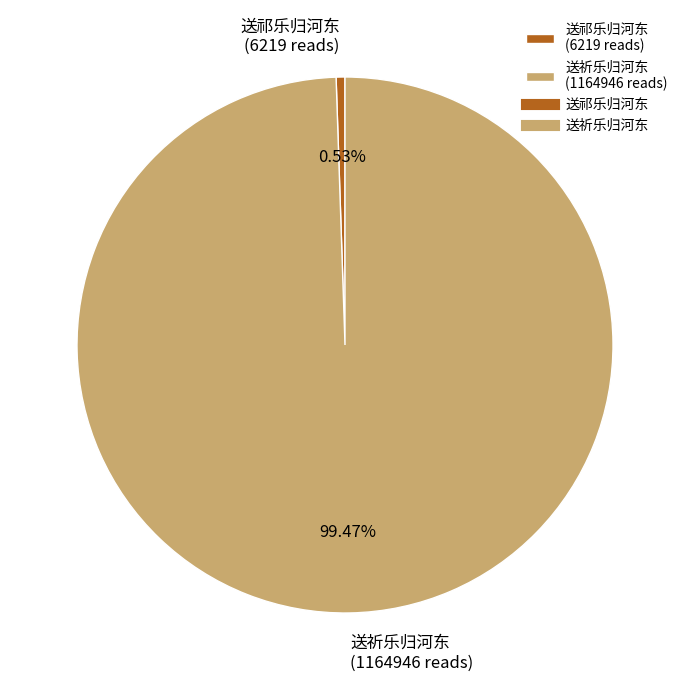

What percentage is the 送祈乐归河东 slice, to the nearest percent?

99%